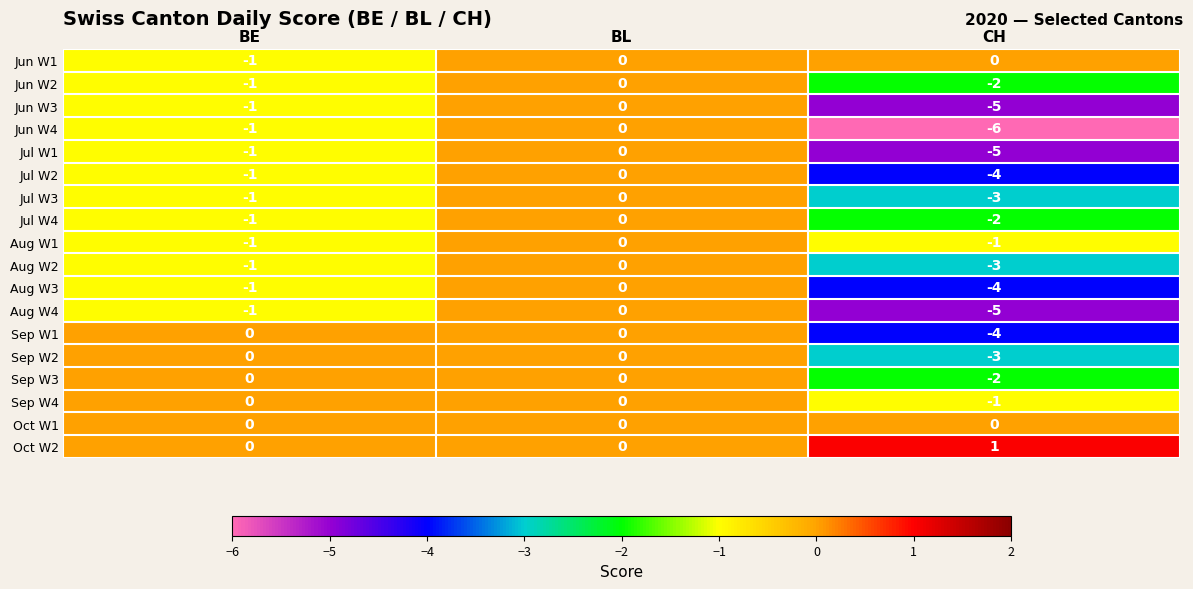

Count the number of data series in this chart.

18